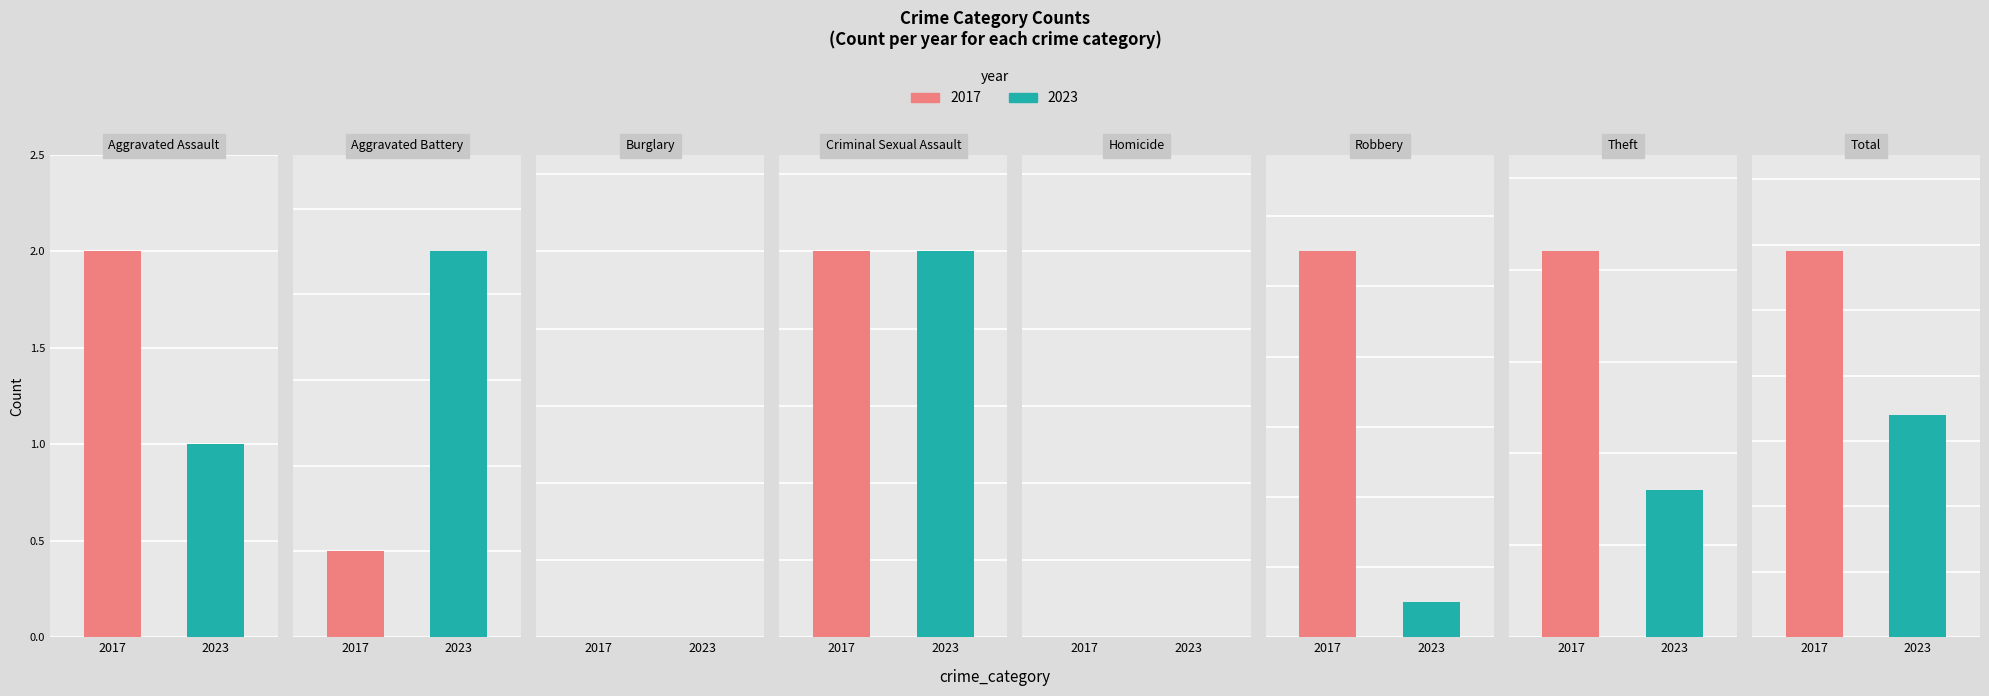

Which series has the largest total across all categories?

2017